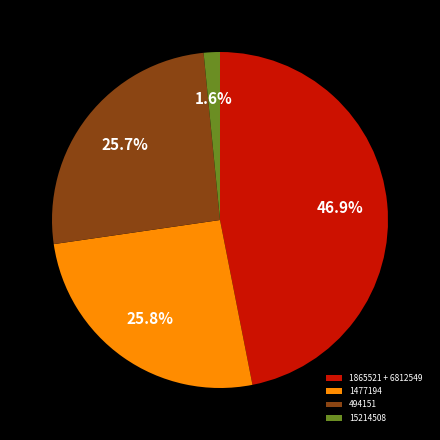

Between 1865521 + 6812549 and 1477194, which is larger?

1865521 + 6812549